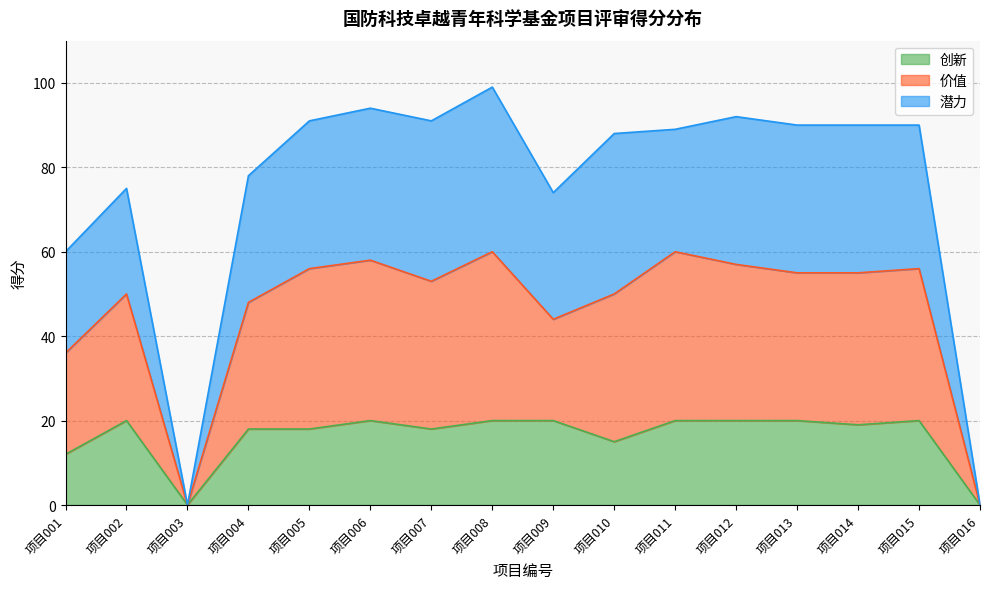

Rank the series at 项目010 from highest to lowest value.

潜力, 价值, 创新